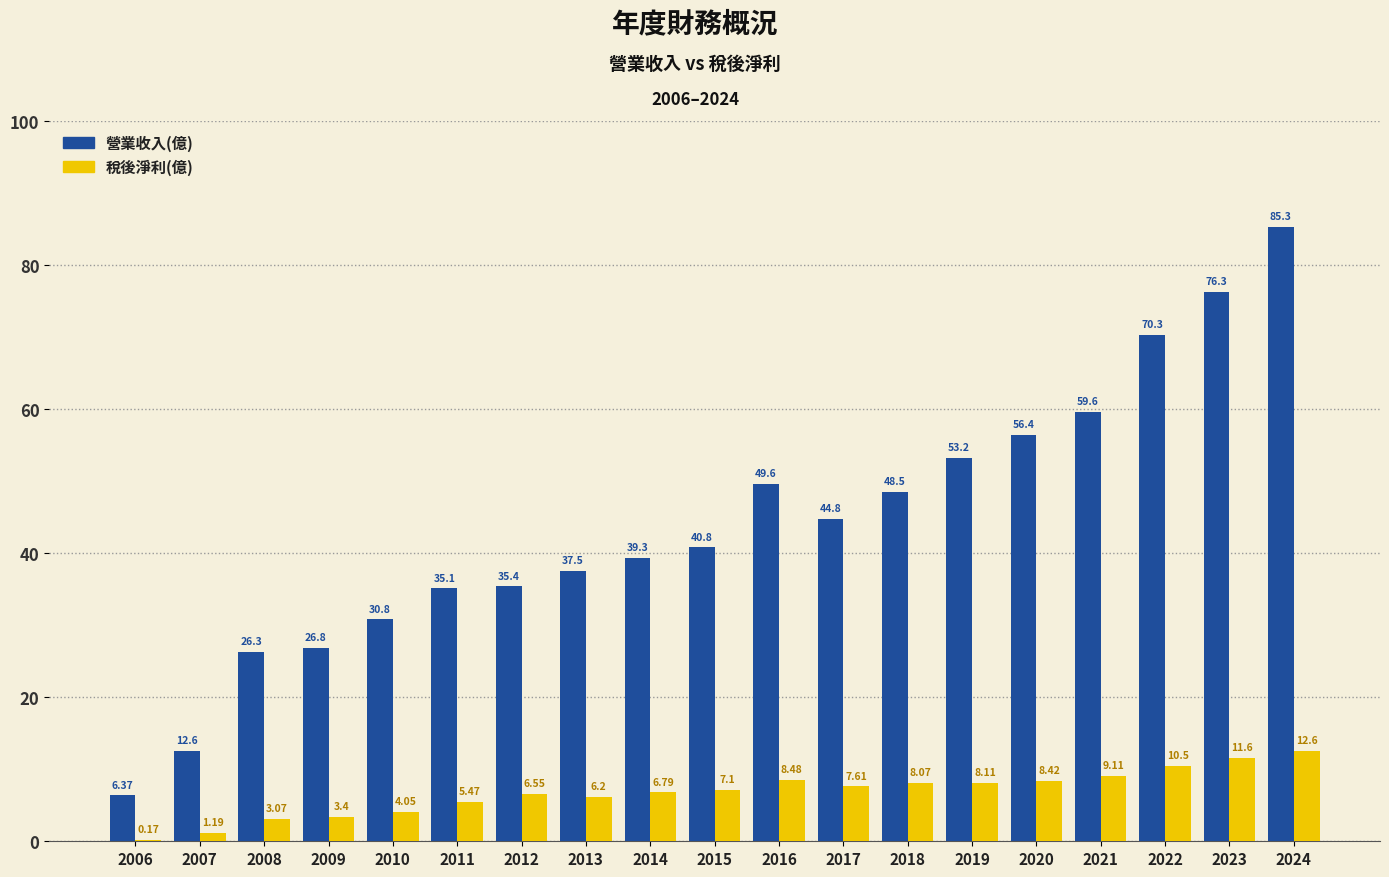

At which label does 稅後淨利(億) first exceed 7?

2015